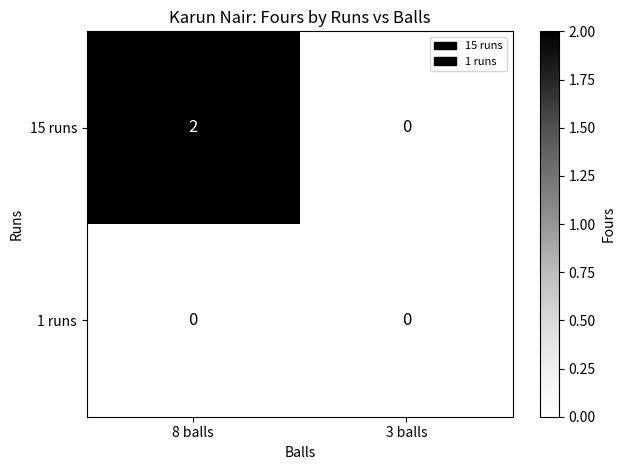

The value of 15 runs at 8 balls is 3. True or false?

False